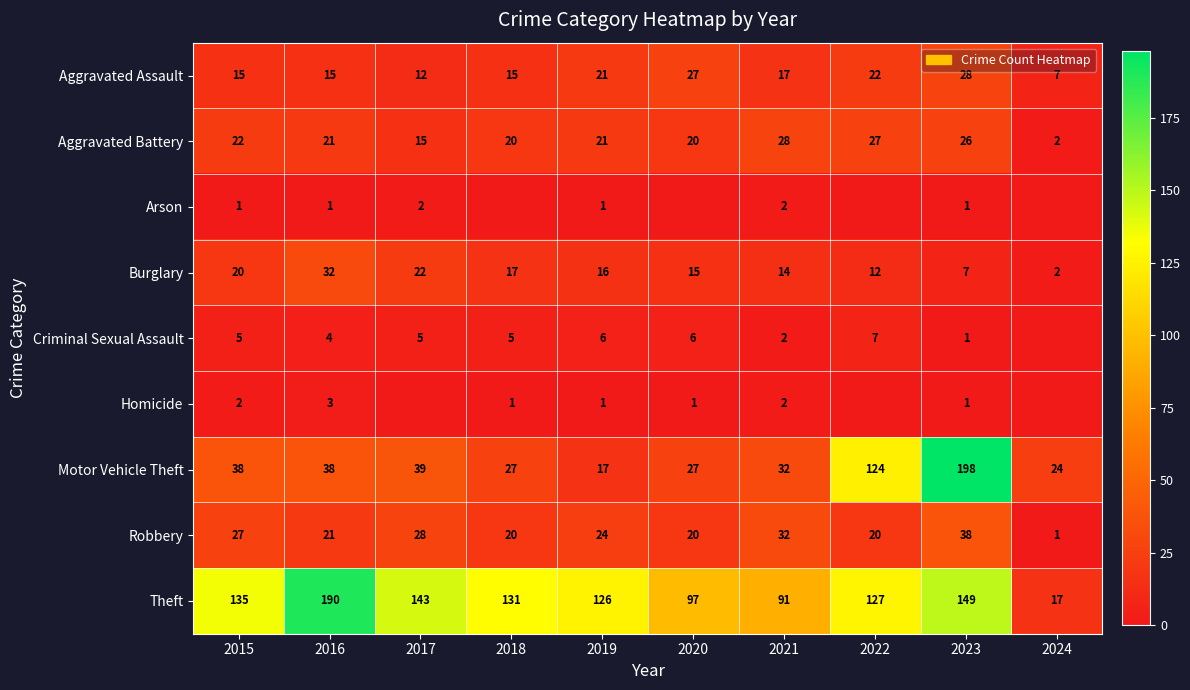

Where is Burglary nearest to the value 17?

2018